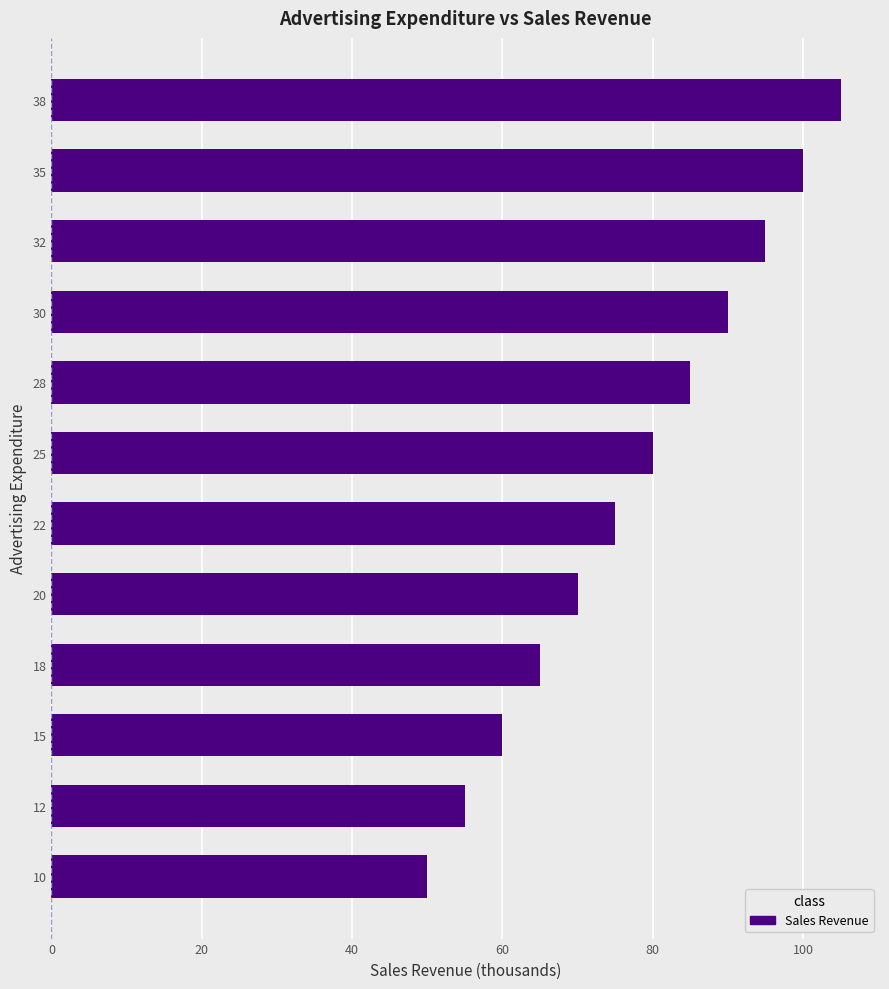

What is the approximate value at 20, to the nearest 10?

70